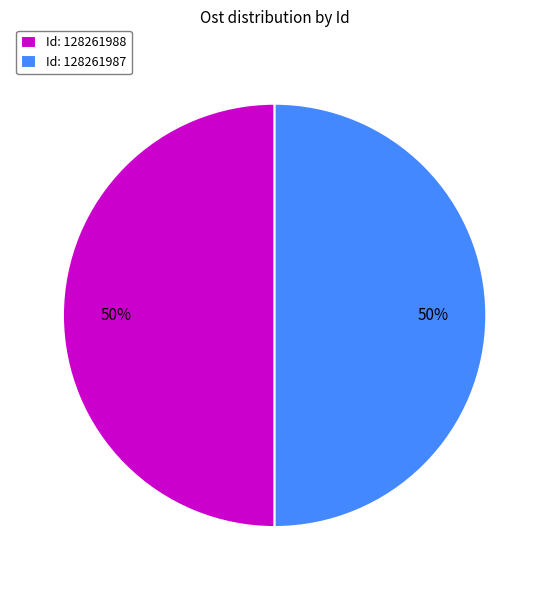

Is it true that Id: 128261988 is 50% of the pie?

True